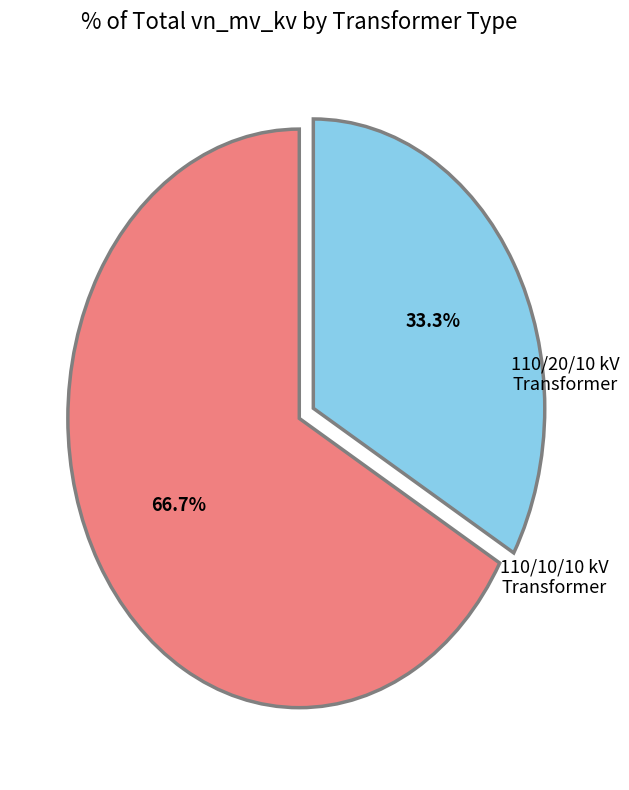

Does any single category account for the majority?

Yes